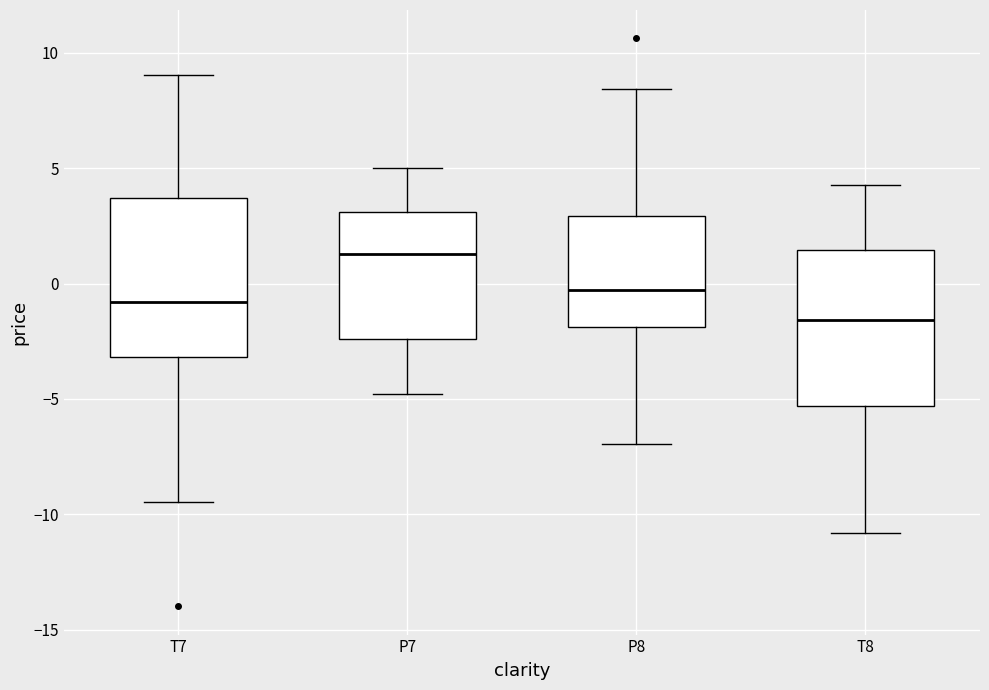

Reading left to right, read every box against the y-axis: the position of its median line, the range the box covers, and the ends of its whiskers. The values are not printed on the chart, so give them approximately, as read against the axis.

T7: median -1.0, box -3.0 to 3.5, whiskers -9.5 to 9.0
P7: median 1.5, box -2.5 to 3.0, whiskers -5.0 to 5.0
P8: median -0.5, box -2.0 to 3.0, whiskers -7.0 to 8.5
T8: median -1.5, box -5.5 to 1.5, whiskers -11.0 to 4.5